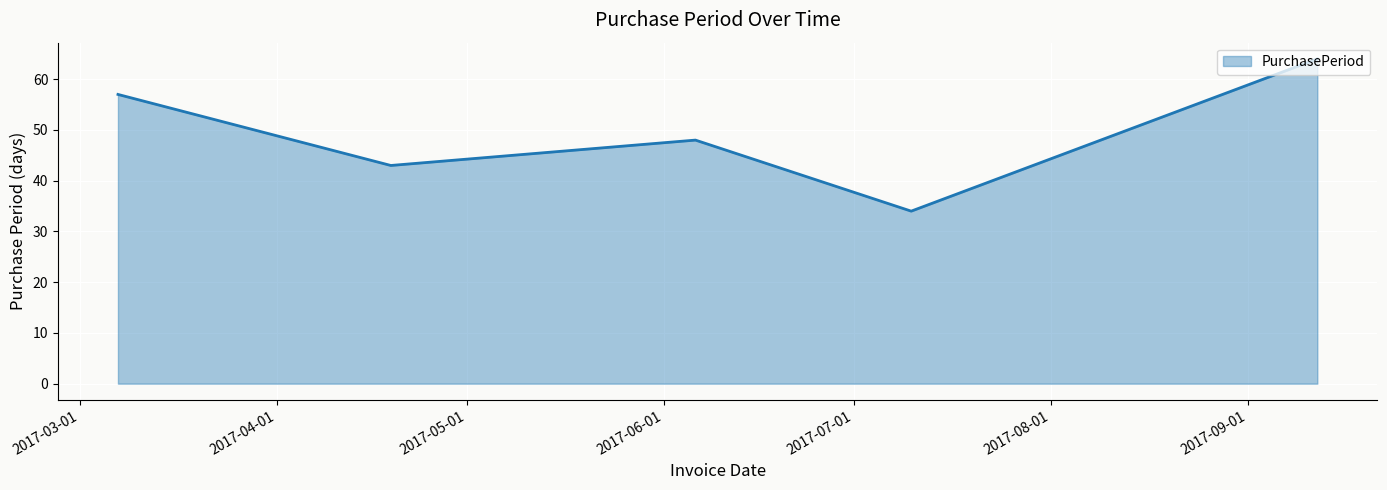

How many interior local valleys (lower than both neighbors) does the data have?

2